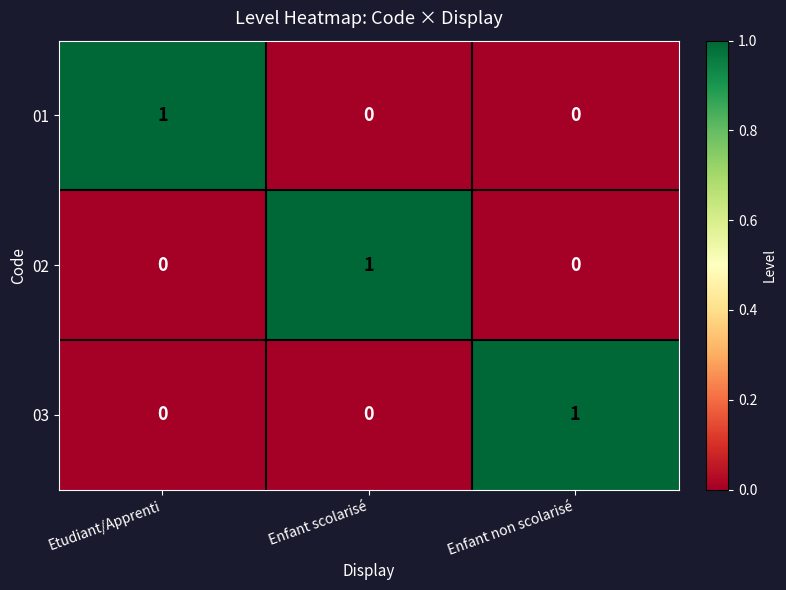

What is the maximum value shown in the chart?

1